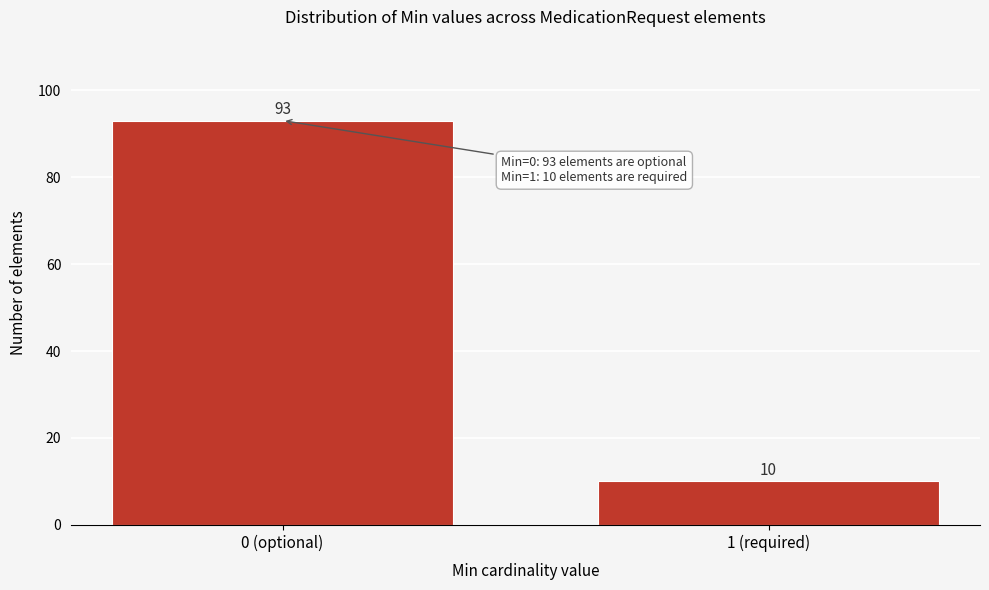

Reading right to left, what are all the values shown in this chart?

1 (required)=10	0 (optional)=93